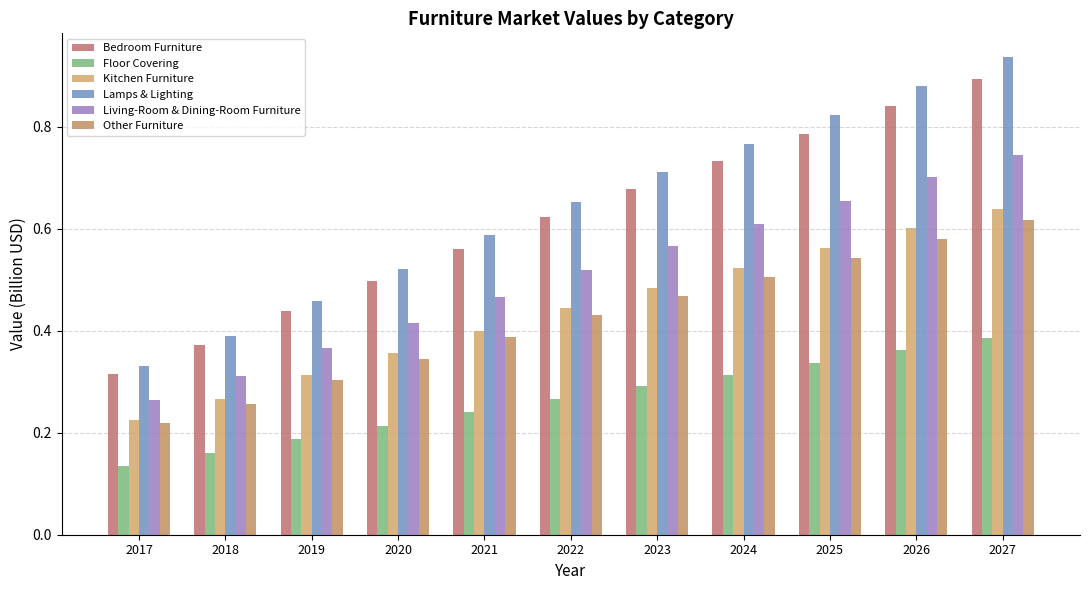

How many bars are there in total?

66